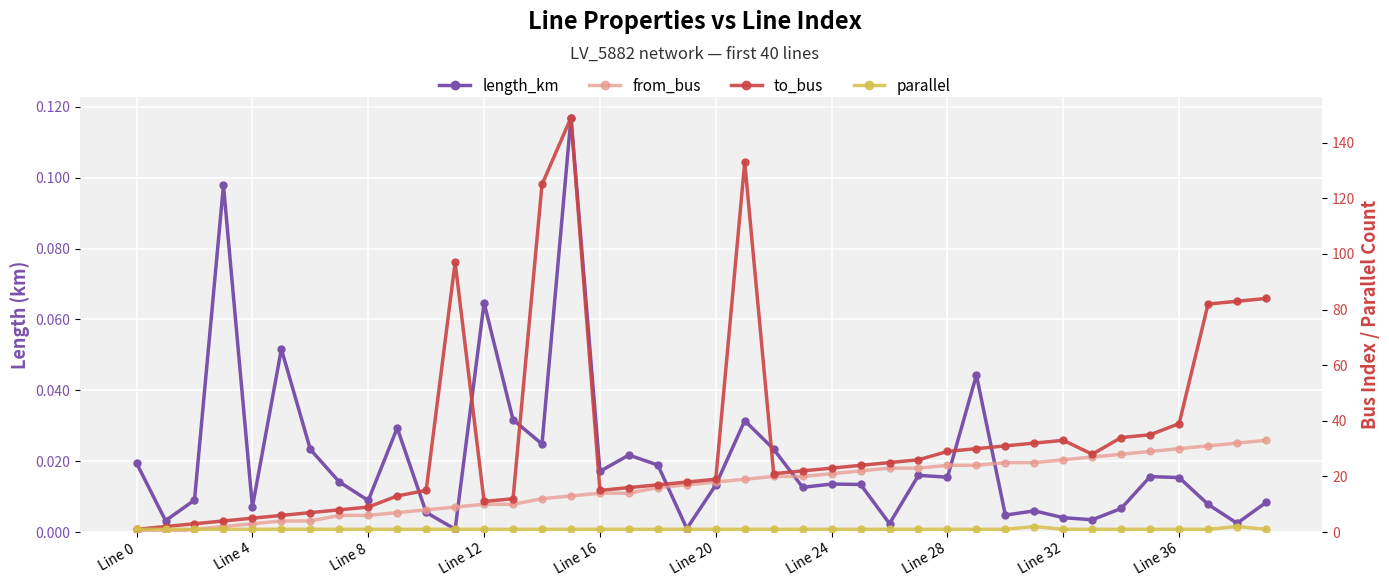

Reading left to right, extract all data points from this chart.

length_km: 0.0	0.0	0.0	0.1	0.0	0.1	0.0	0.0	0.0	0.0	0.0	0.0	0.1	0.0	0.0	0.1	0.0	0.0	0.0	0.0	0.0	0.0	0.0	0.0	0.0	0.0	0.0	0.0	0.0	0.0	0.0	0.0	0.0	0.0	0.0	0.0	0.0	0.0	0.0	0.0
from_bus: 0.0	0.0	1.0	2.0	3.0	4.0	4.0	6.0	6.0	7.0	8.0	9.0	10.0	10.0	12.0	13.0	14.0	14.0	16.0	17.0	18.0	19.0	20.0	20.0	21.0	22.0	23.0	23.0	24.0	24.0	25.0	25.0	26.0	27.0	28.0	29.0	30.0	31.0	32.0	33.0
to_bus: 1.0	2.0	3.0	4.0	5.0	6.0	7.0	8.0	9.0	13.0	15.0	97.0	11.0	12.0	125.0	149.0	15.0	16.0	17.0	18.0	19.0	133.0	21.0	22.0	23.0	24.0	25.0	26.0	29.0	30.0	31.0	32.0	33.0	28.0	34.0	35.0	39.0	82.0	83.0	84.0
parallel: 1.0	1.0	1.0	1.0	1.0	1.0	1.0	1.0	1.0	1.0	1.0	1.0	1.0	1.0	1.0	1.0	1.0	1.0	1.0	1.0	1.0	1.0	1.0	1.0	1.0	1.0	1.0	1.0	1.0	1.0	1.0	2.0	1.0	1.0	1.0	1.0	1.0	1.0	2.0	1.0